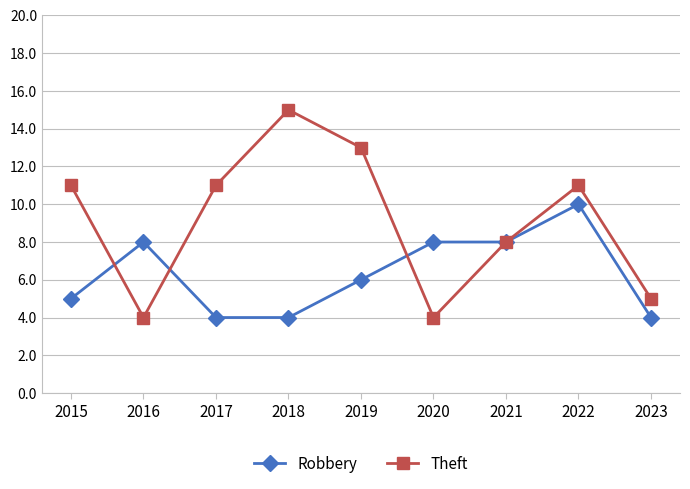

Reading left to right, list all the values displayed in this chart.

Robbery: 5	8	4	4	6	8	8	10	4
Theft: 11	4	11	15	13	4	8	11	5